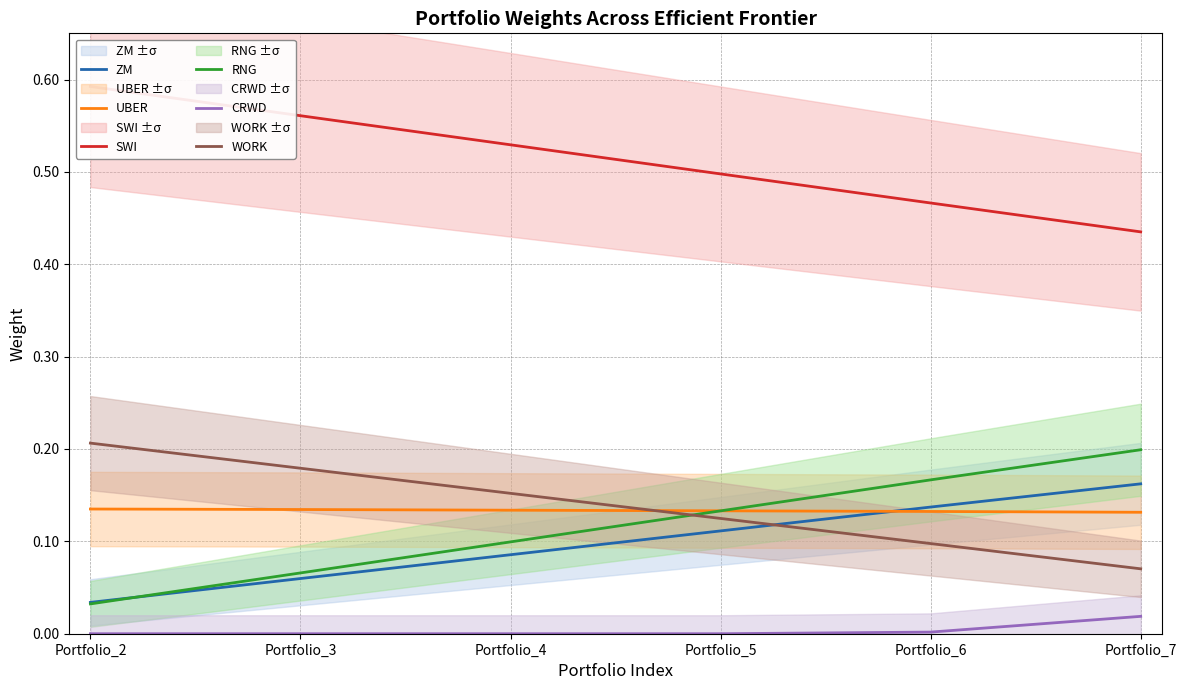

True or false: WORK and UBER cross at least once.

True